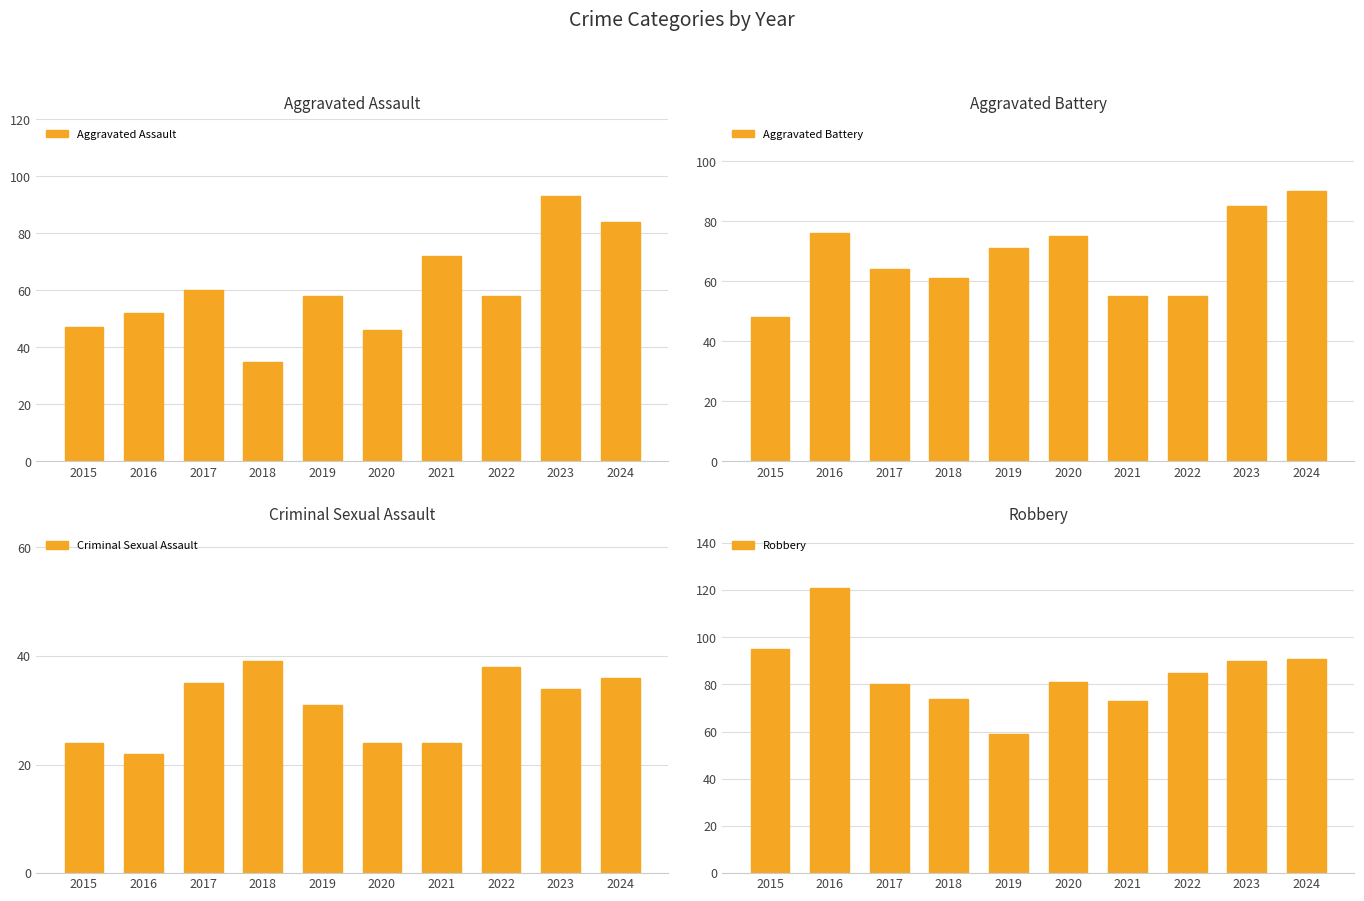

What is the sum of the Aggravated Assault values at 2015 and 2021?

119